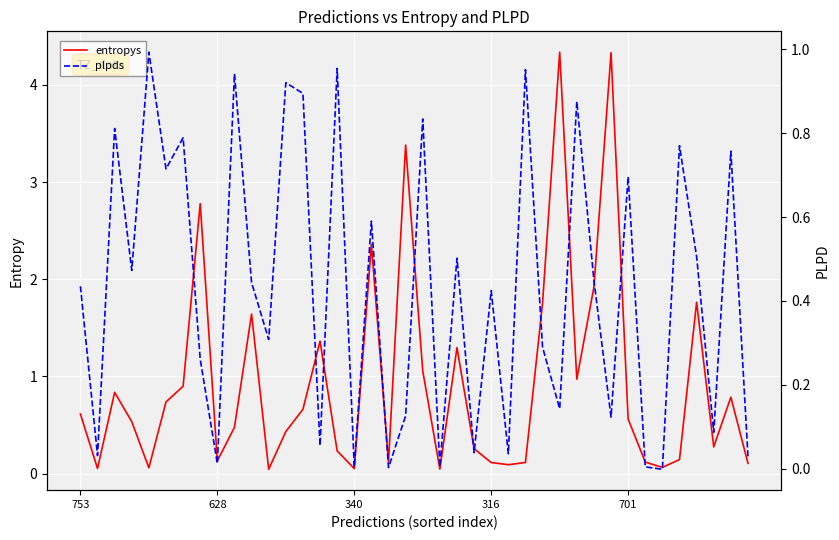

What position from the left is 628?

2